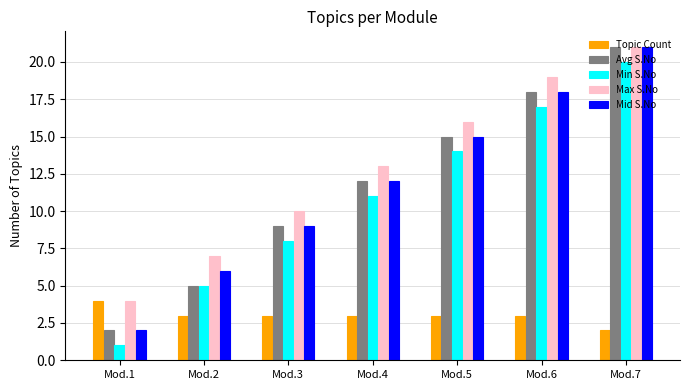

Does the chart contain stacked bars?

No